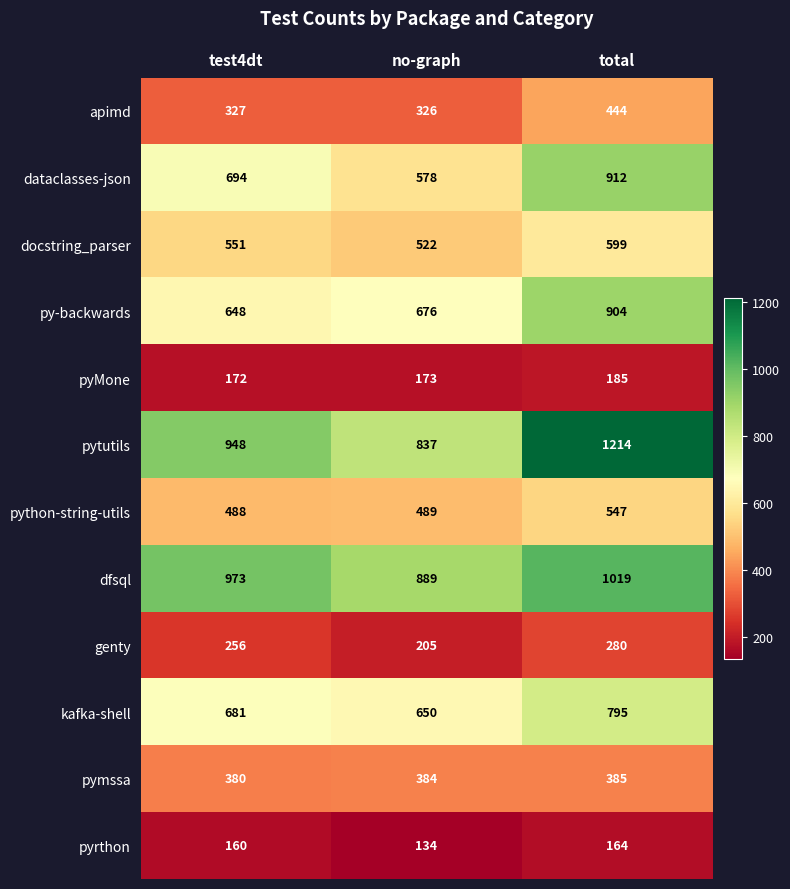

Read the py-backwards value at no-graph, to the nearest 50.

700